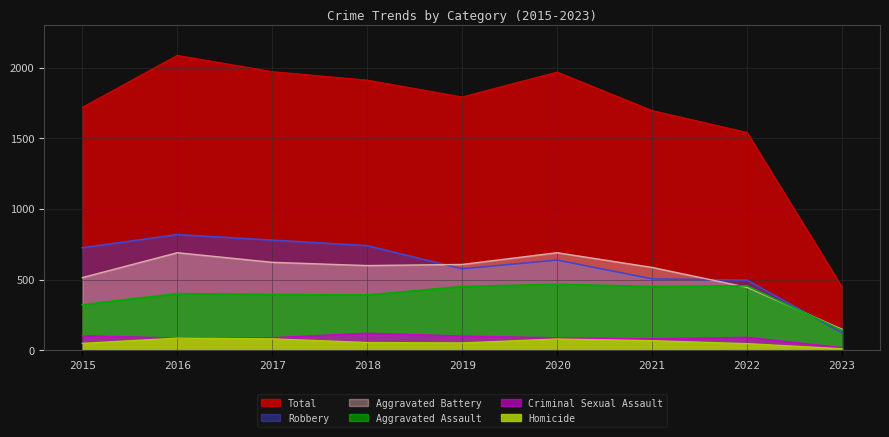

Rank the categories by Total value from lowest to highest.

2023, 2022, 2021, 2015, 2019, 2018, 2020, 2017, 2016